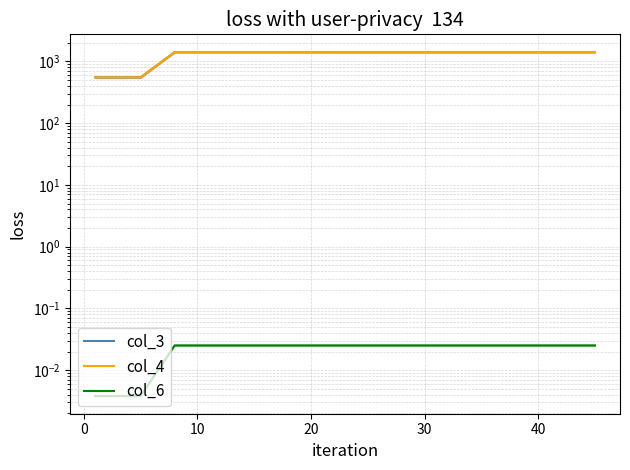

How many data points in col_3 are less than 1417?

4